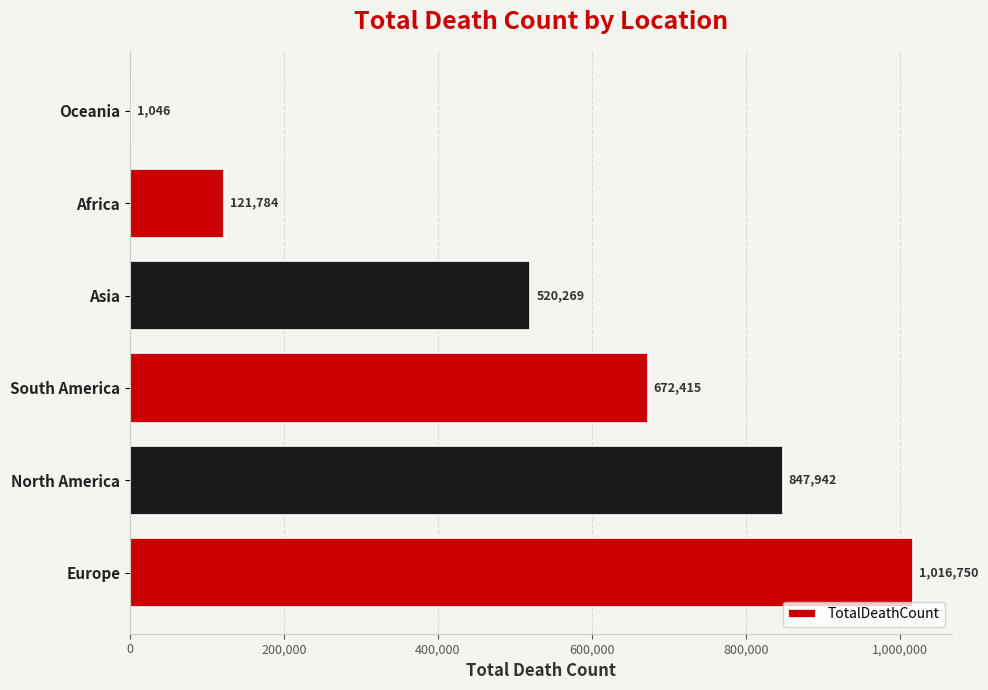

What is the change in value from South America to Asia?

-152146